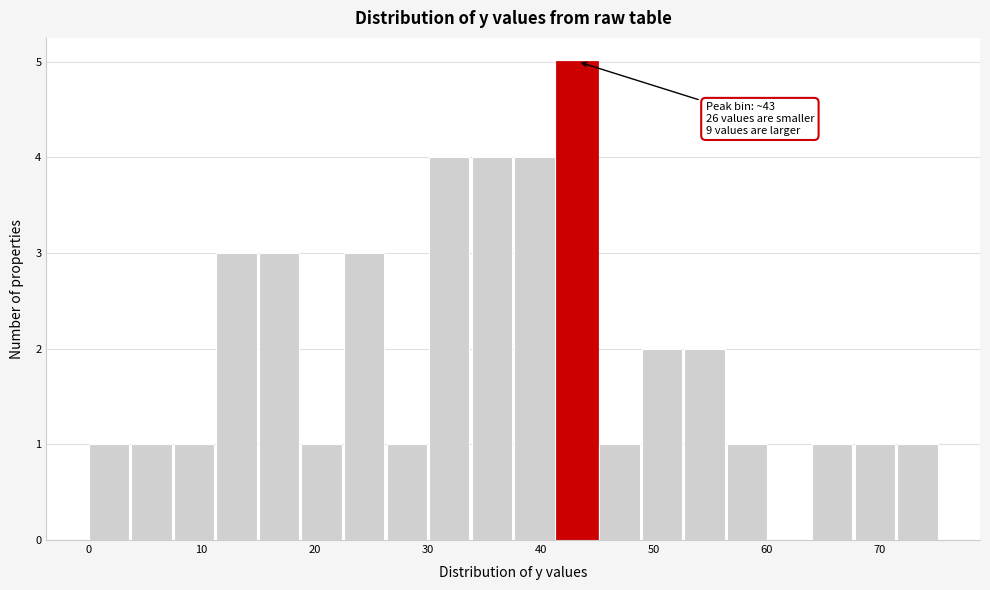

Read against the x-axis, roughly where is the centre of the tallest bar?

43